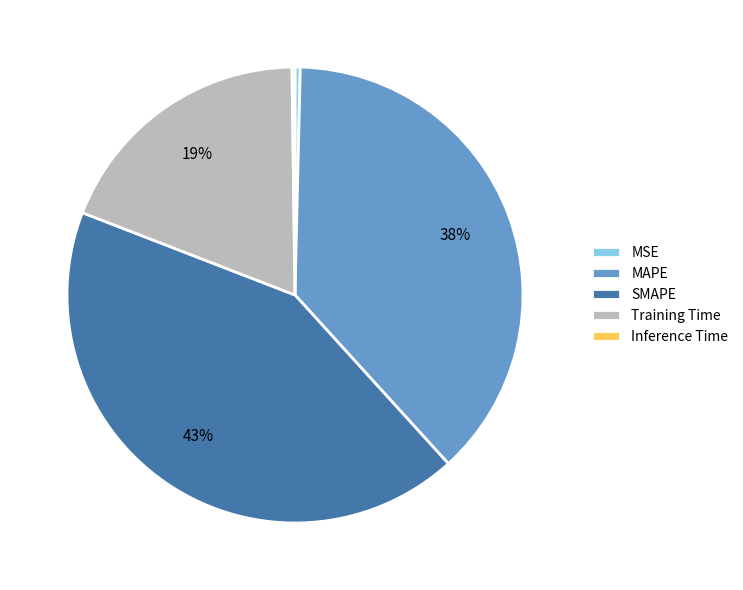

Is there a majority slice in this chart?

No